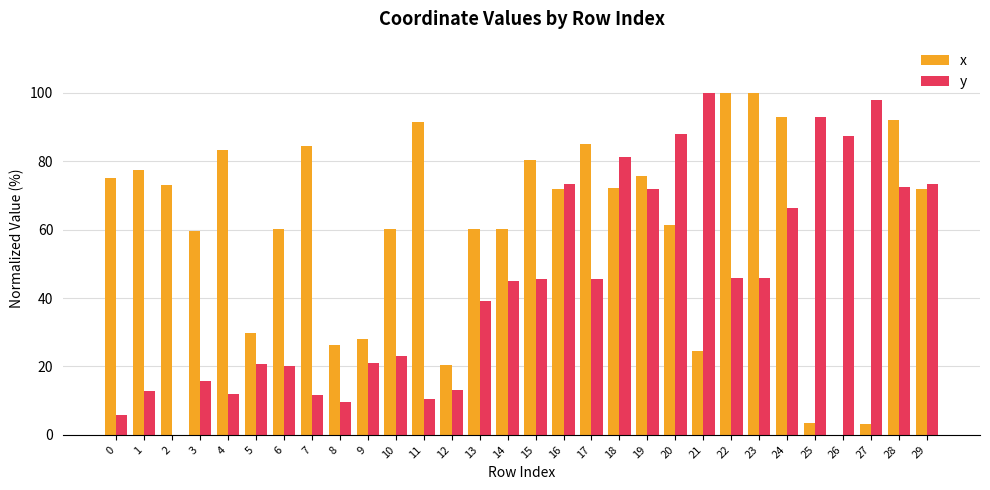

Is it true that x equals 38.6 at 9?

False